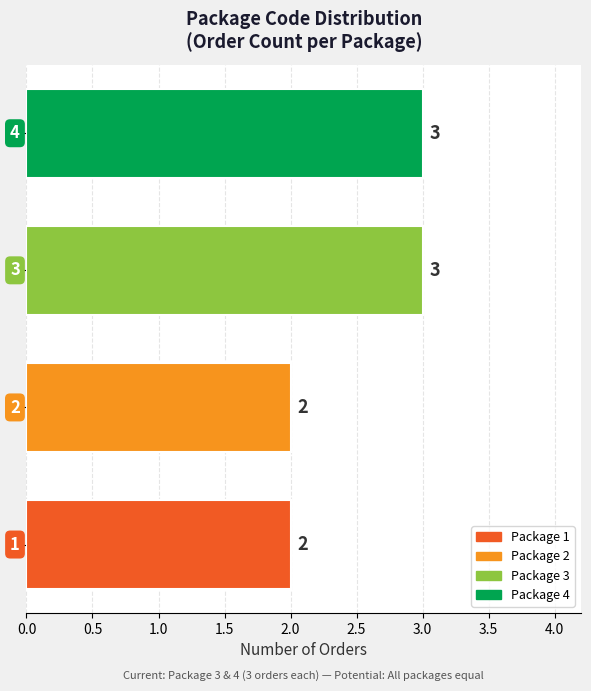

What is the maximum value shown in the chart?

3